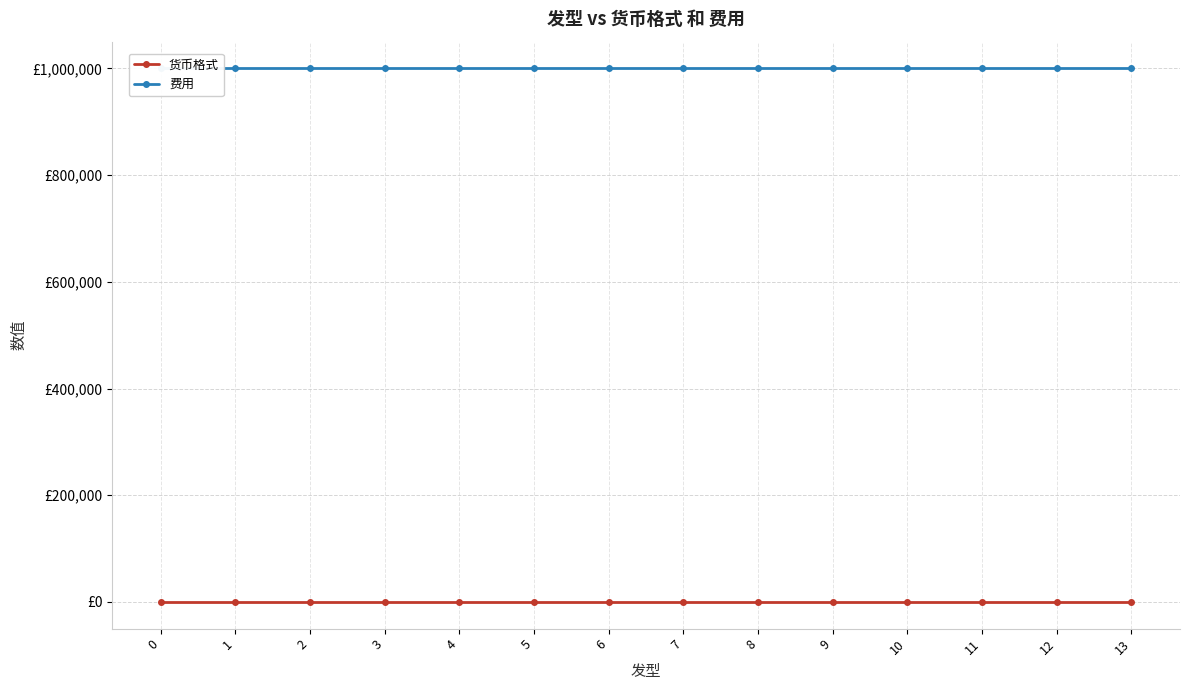

Reading right to left, what are all the values shown in this chart?

货币格式: 13=0	12=0	11=0	10=0	9=0	8=0	7=0	6=0	5=0	4=0	3=0	2=0	1=0	0=0
费用: 13=1000000	12=1000000	11=1000000	10=1000000	9=1000000	8=1000000	7=1000000	6=1000000	5=1000000	4=1000000	3=1000000	2=1000000	1=1000000	0=1000000